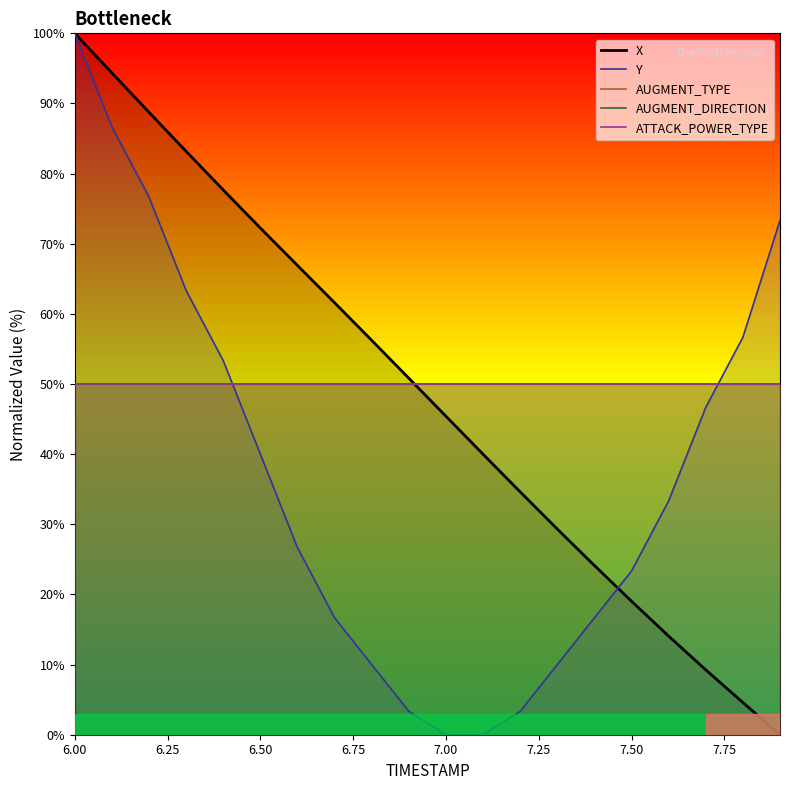

What is the highest value of the AUGMENT_DIRECTION series?

50.0